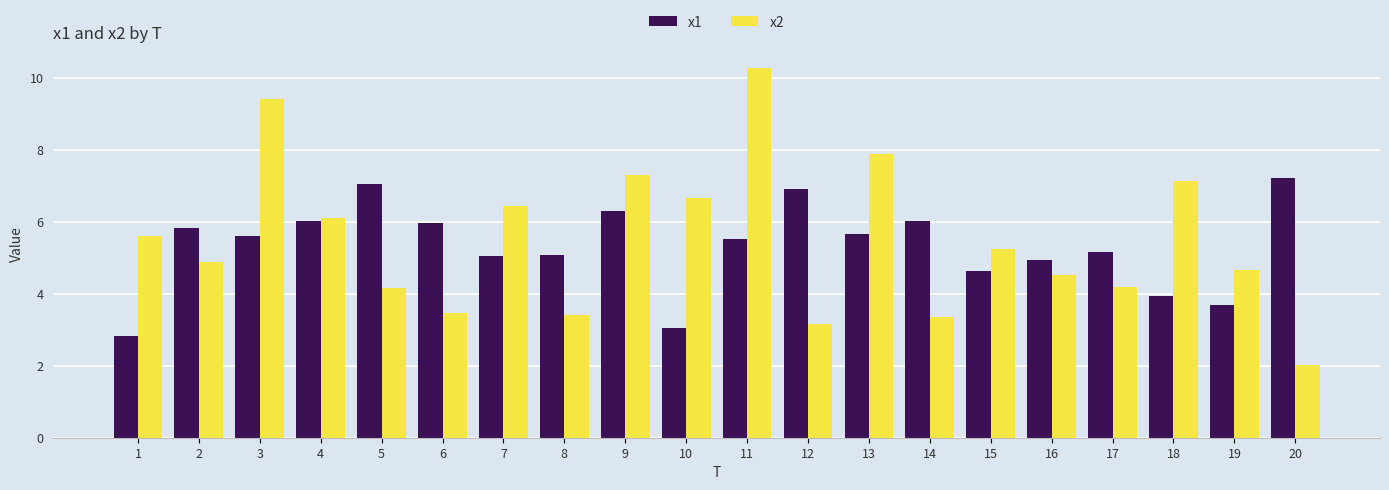

What is the approximate value of x1 at 4?

6.0